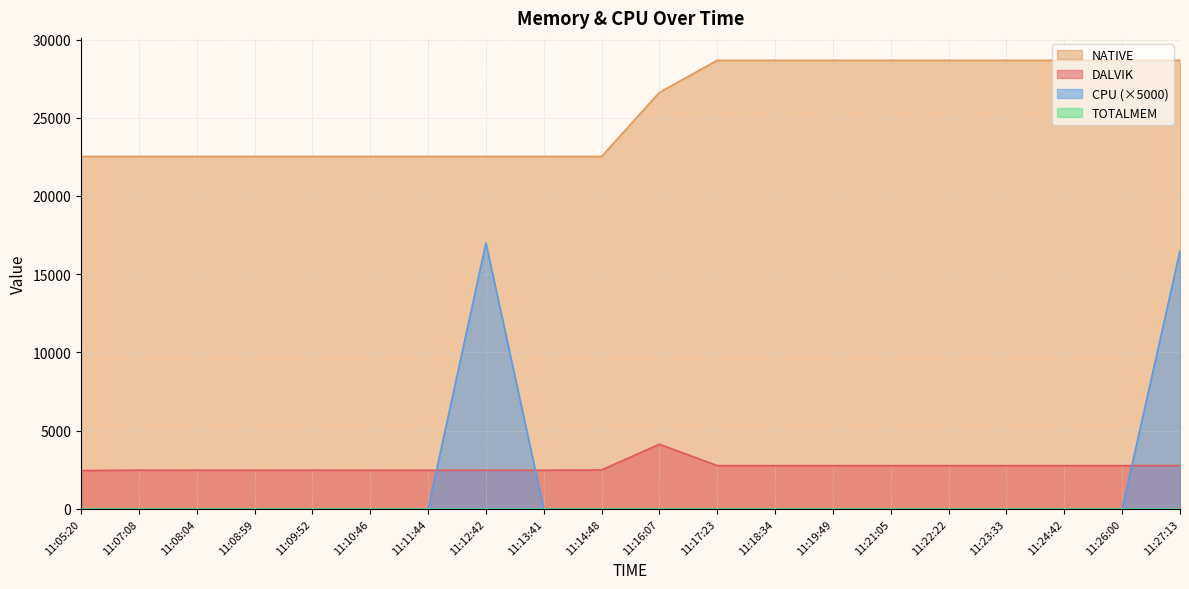

Between 11:16:07 and 11:07:08, which is larger?

11:16:07